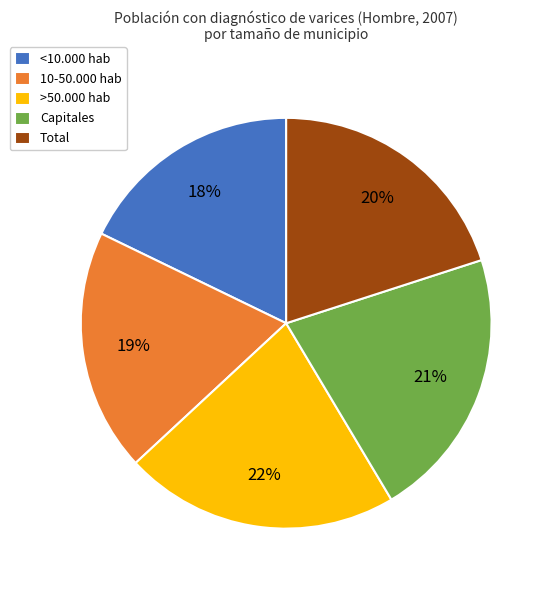

How many slices are in this pie chart?

5